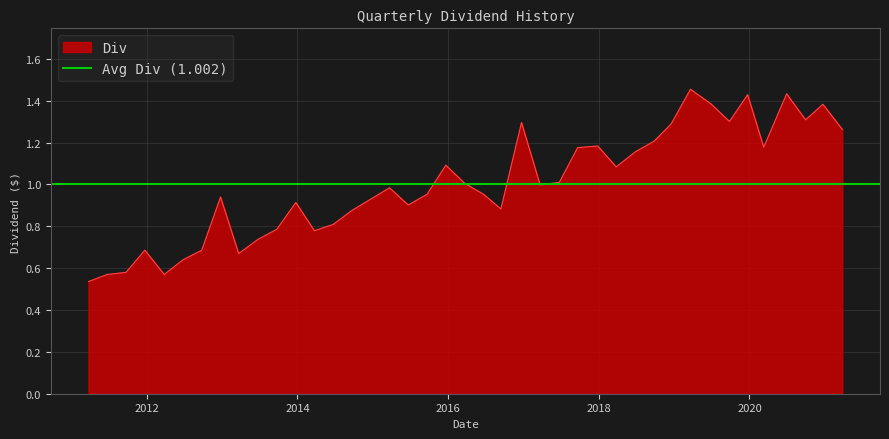

Rank the categories by value from lowest to highest.

03/25/11, 06/24/11, 03/26/12, 09/23/11, 06/25/12, 03/22/13, 12/23/11, 09/24/12, 06/24/13, 03/24/14, 09/23/13, 06/23/14, 09/22/14, 09/13/16, 06/22/15, 12/24/13, 12/24/12, 09/21/15, 06/21/16, 03/23/15, 03/22/17, 03/21/16, 06/23/17, 03/26/18, 12/21/15, 06/28/18, 09/20/17, 03/10/20, 12/26/17, 09/26/18, 03/26/21, 12/17/18, 12/22/16, 09/26/19, 09/29/20, 12/22/20, 06/27/19, 12/23/19, 06/29/20, 03/21/19